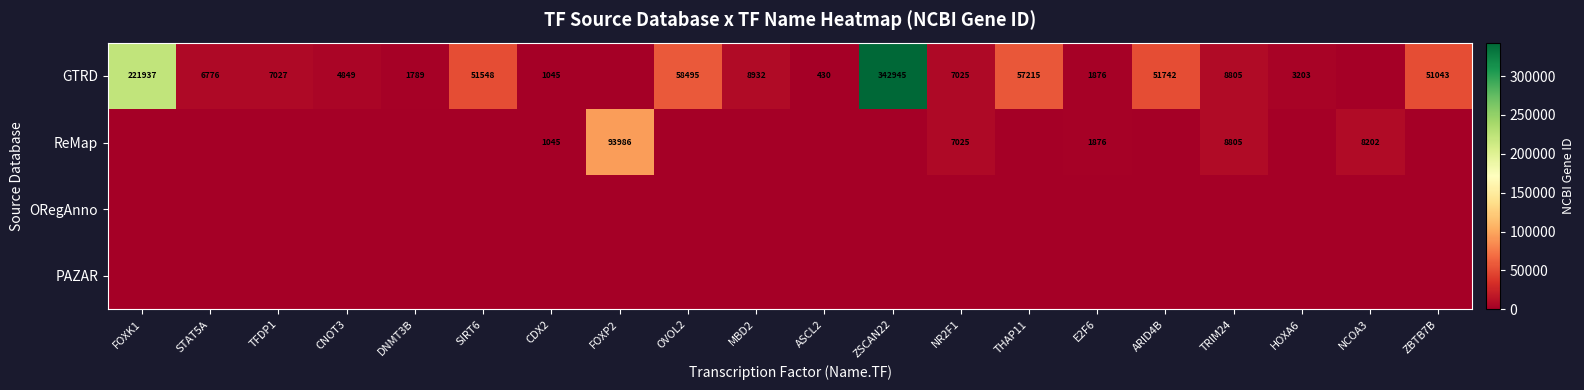

What is the difference between the GTRD values at CNOT3 and STAT5A?

1927